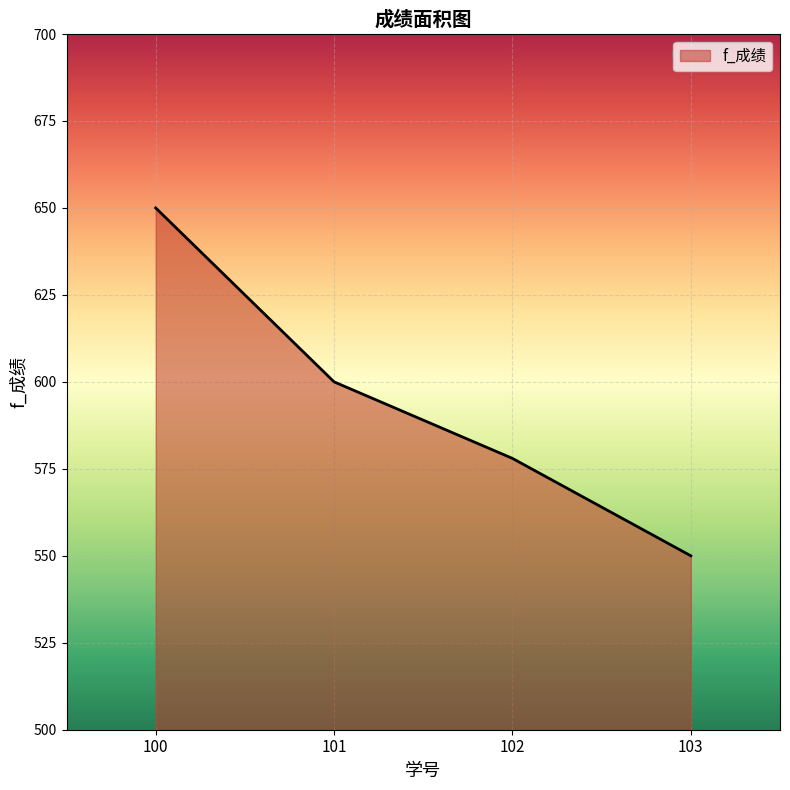

Which has a higher value, 103 or 101?

101